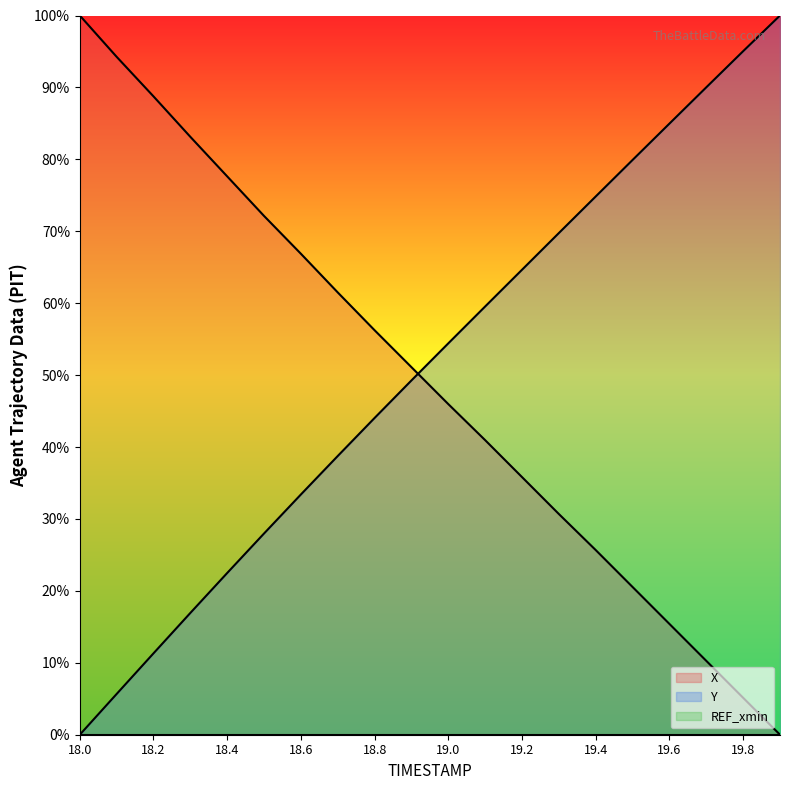

Rank the series at 18.2 from lowest to highest value.

Y, X